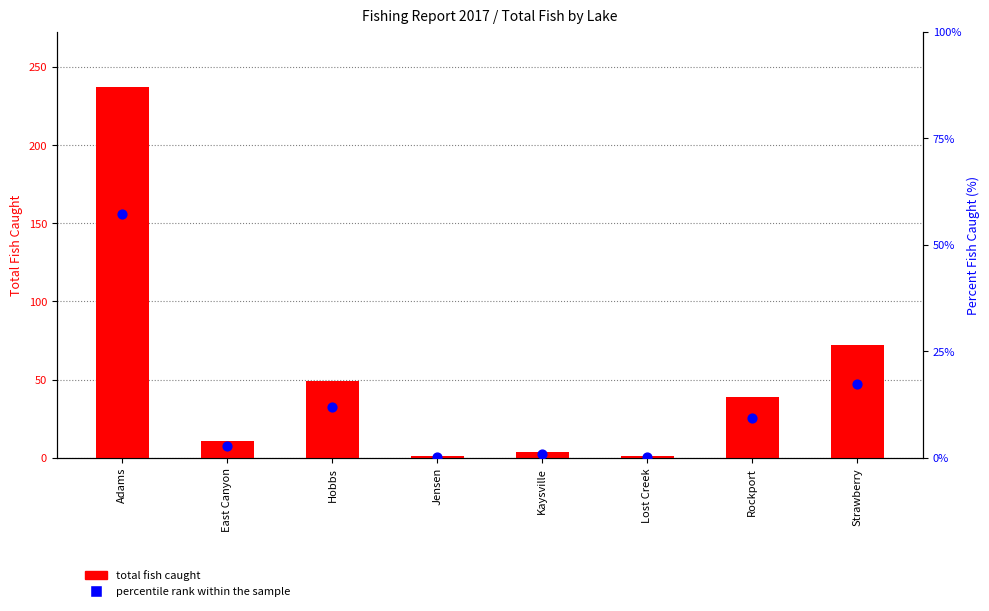

At how many categories does at least one series exceed 148?

1